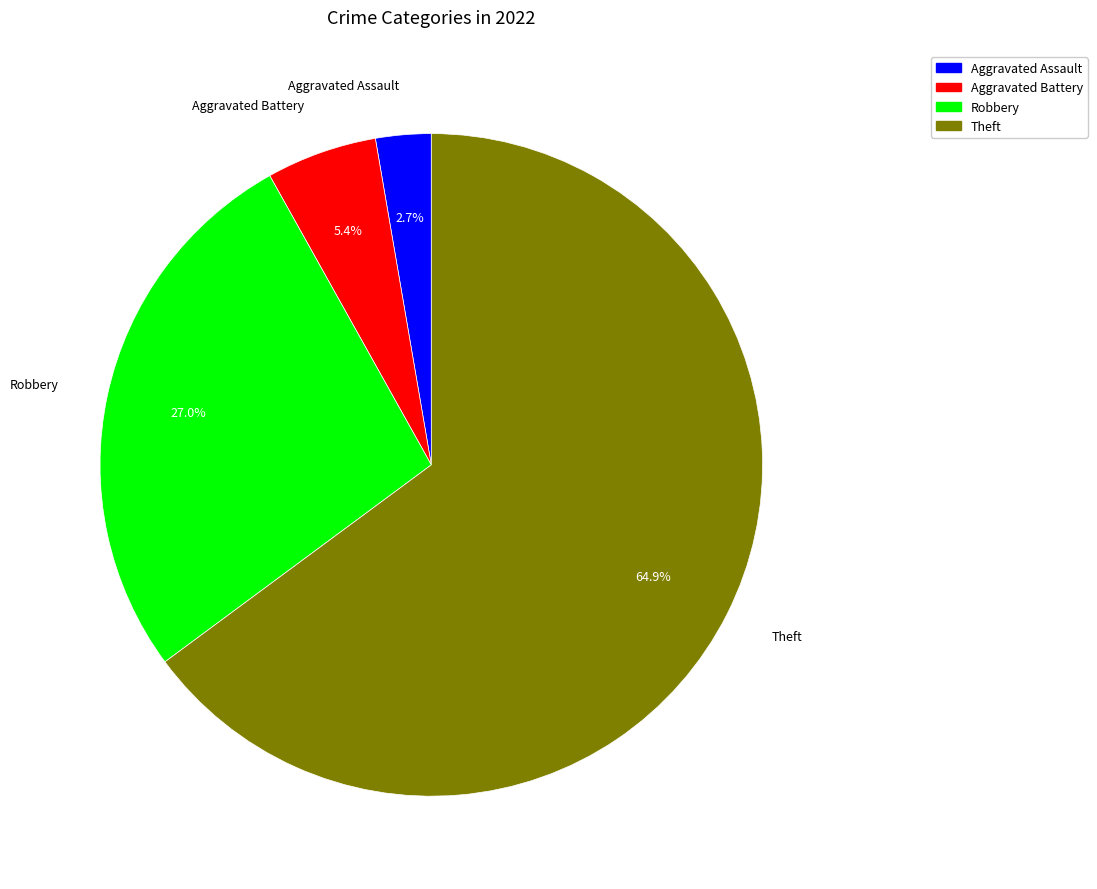

Do Aggravated Assault and Theft together represent more than half of the pie?

Yes